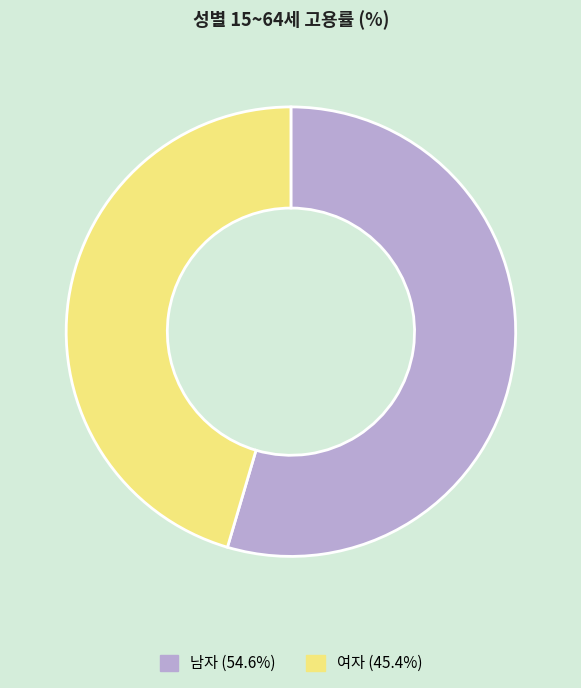

Is there any slice that represents more than half of the pie?

Yes